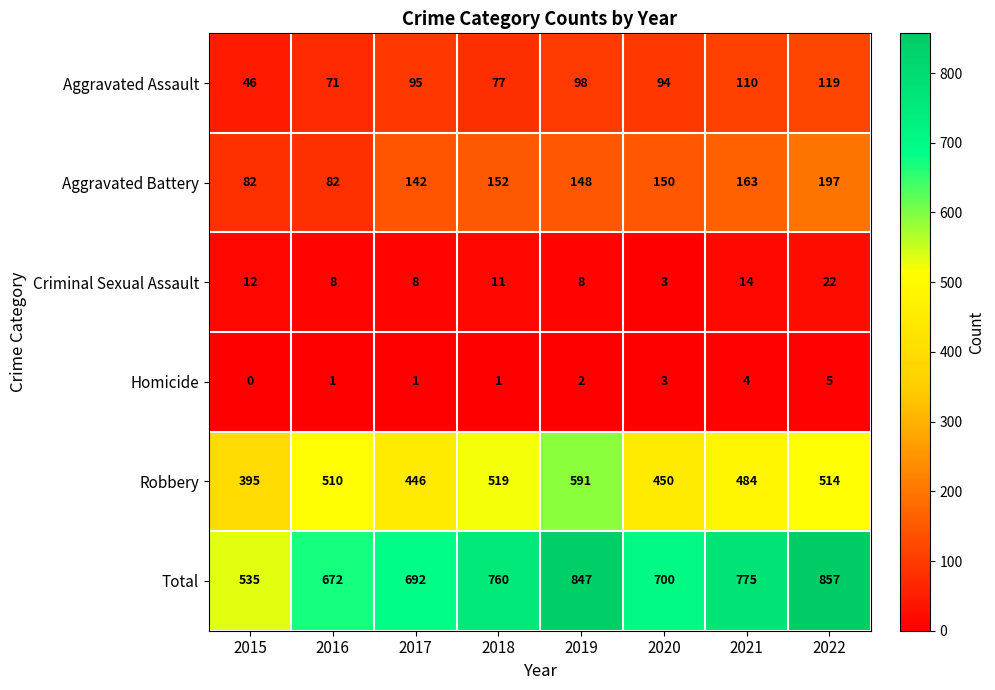

How many data points does each series have?

8